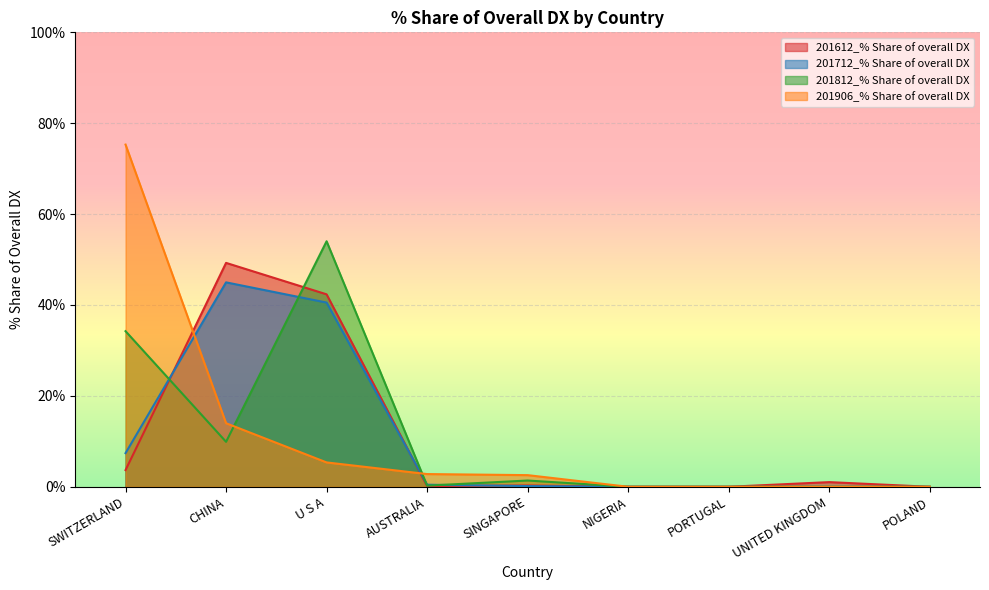

True or false: 201612_% Share of overall DX has a value of 0.1 at AUSTRALIA.

True